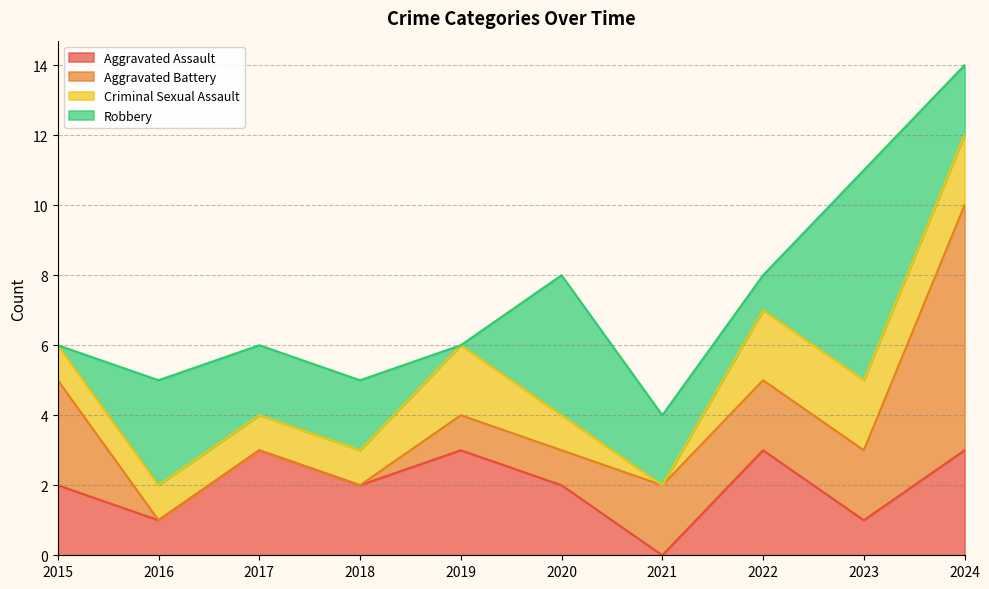

Which series ends up on top after the final intersection of Robbery and Criminal Sexual Assault?

Robbery